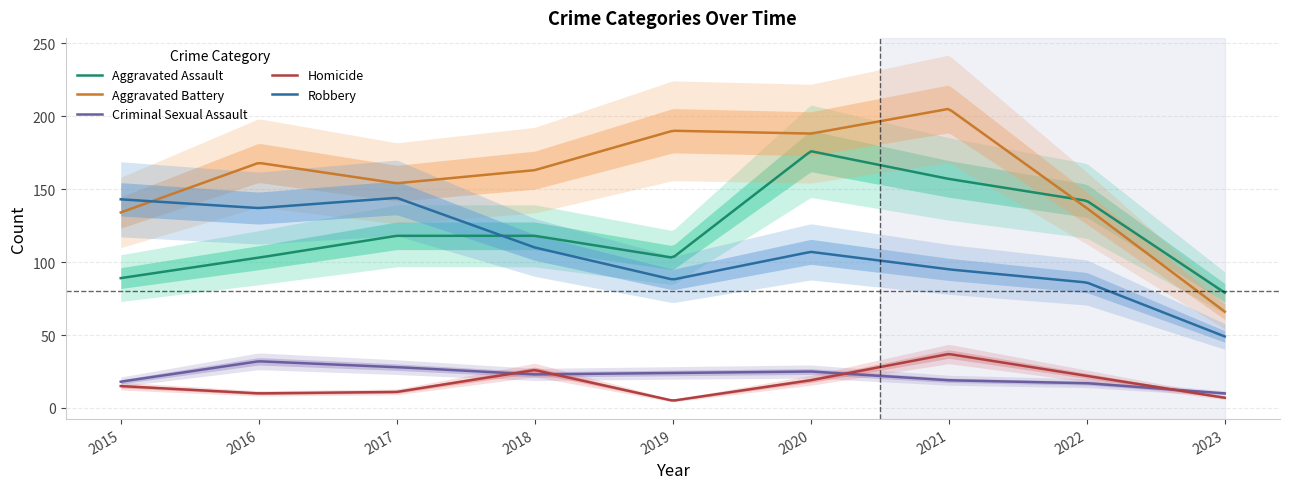

What is the highest value of the Aggravated Battery series?

204.9